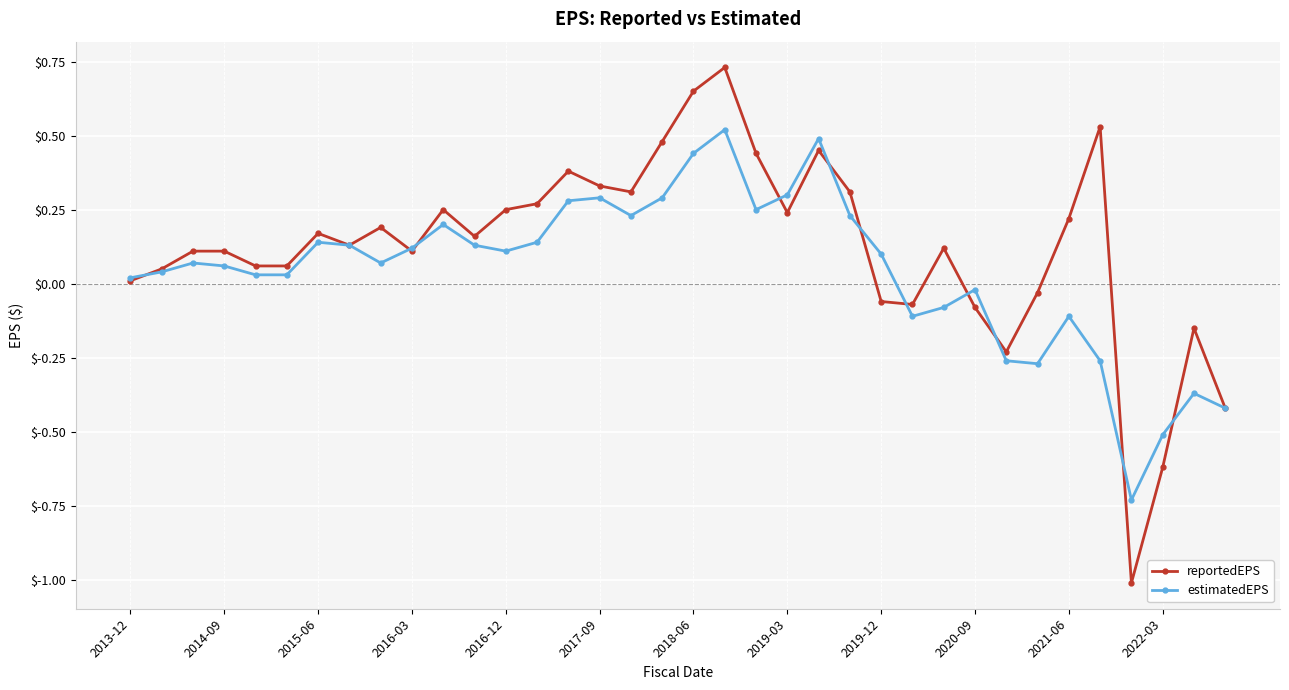

Which series has the largest range (max minus min)?

reportedEPS